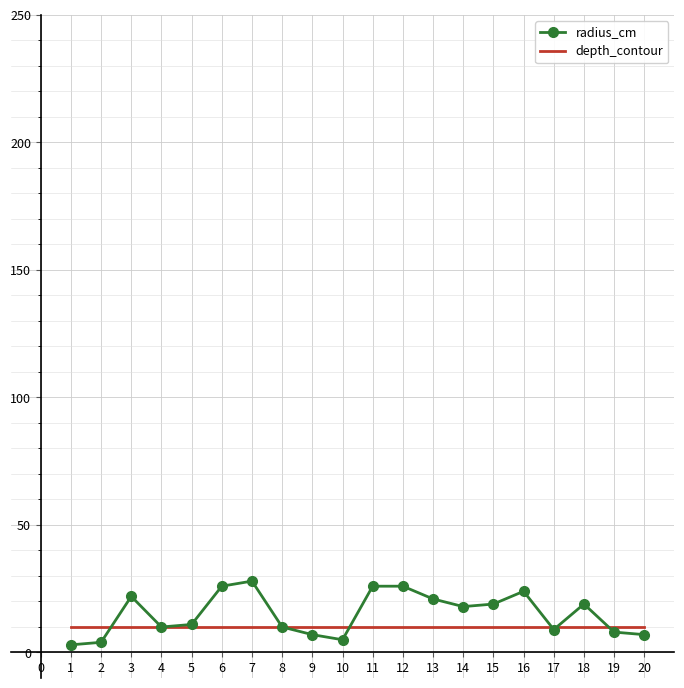

The radius_cm series shows 18 at 14. True or false?

True